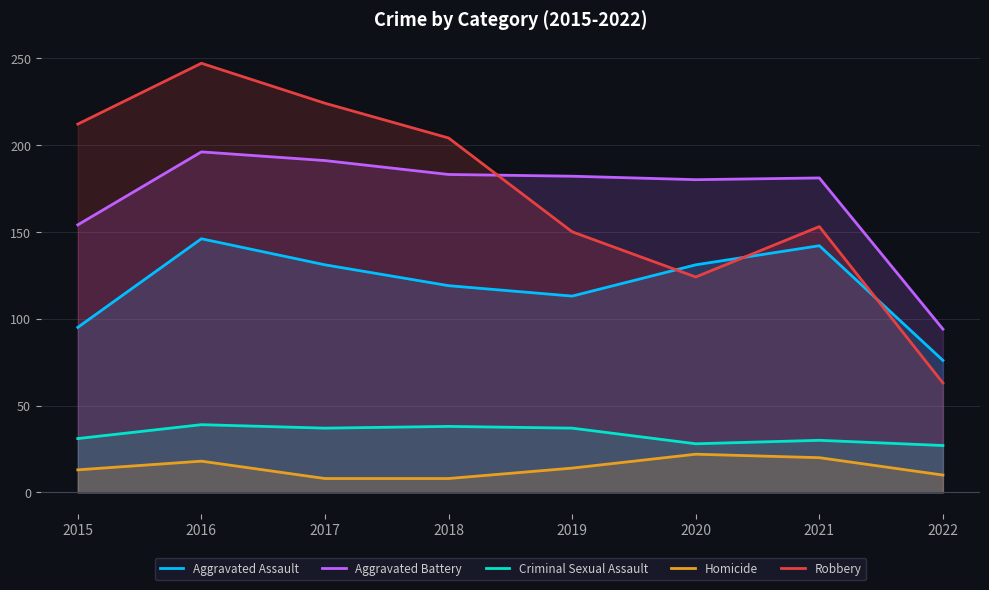

Does the chart display data point markers on the line(s)?

No